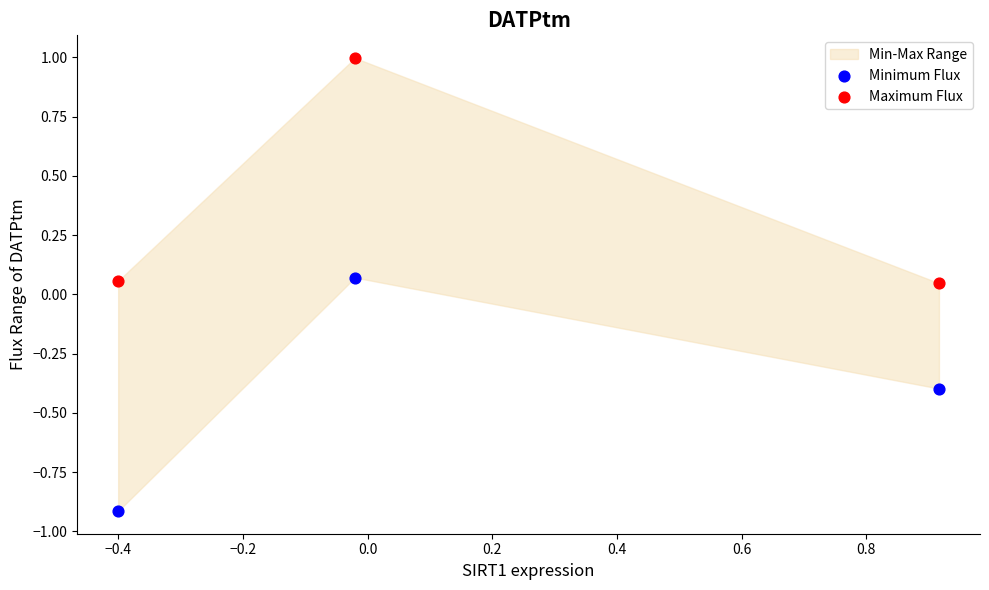

Across all data points, what is the range of X values (max minus min)?

1.3